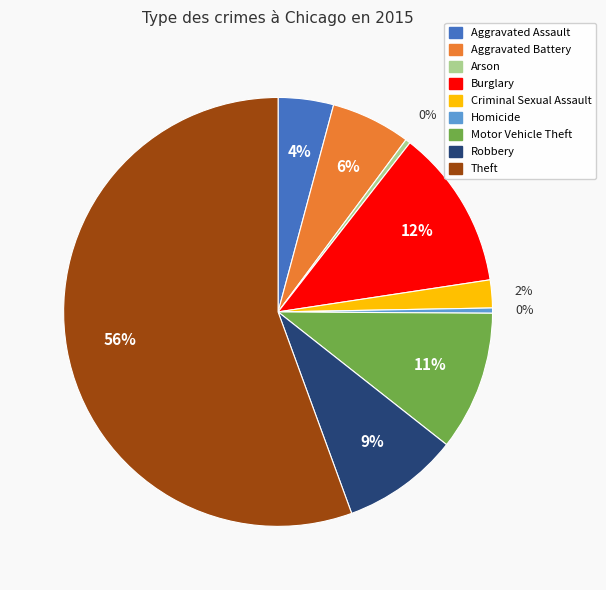

Which has a higher value, Burglary or Arson?

Burglary